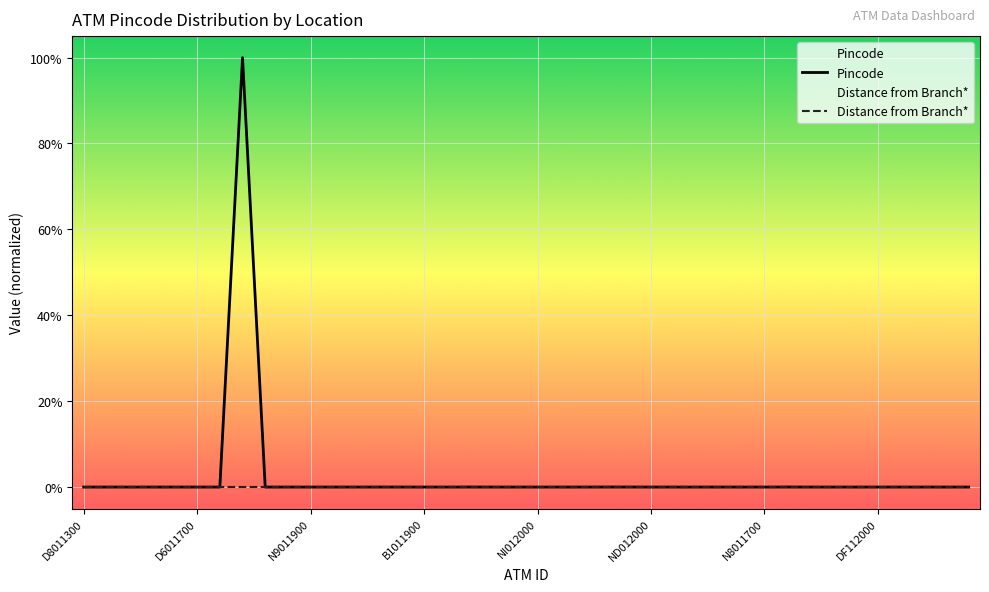

At which label is Distance from Branch* closest to 0?

D8011300